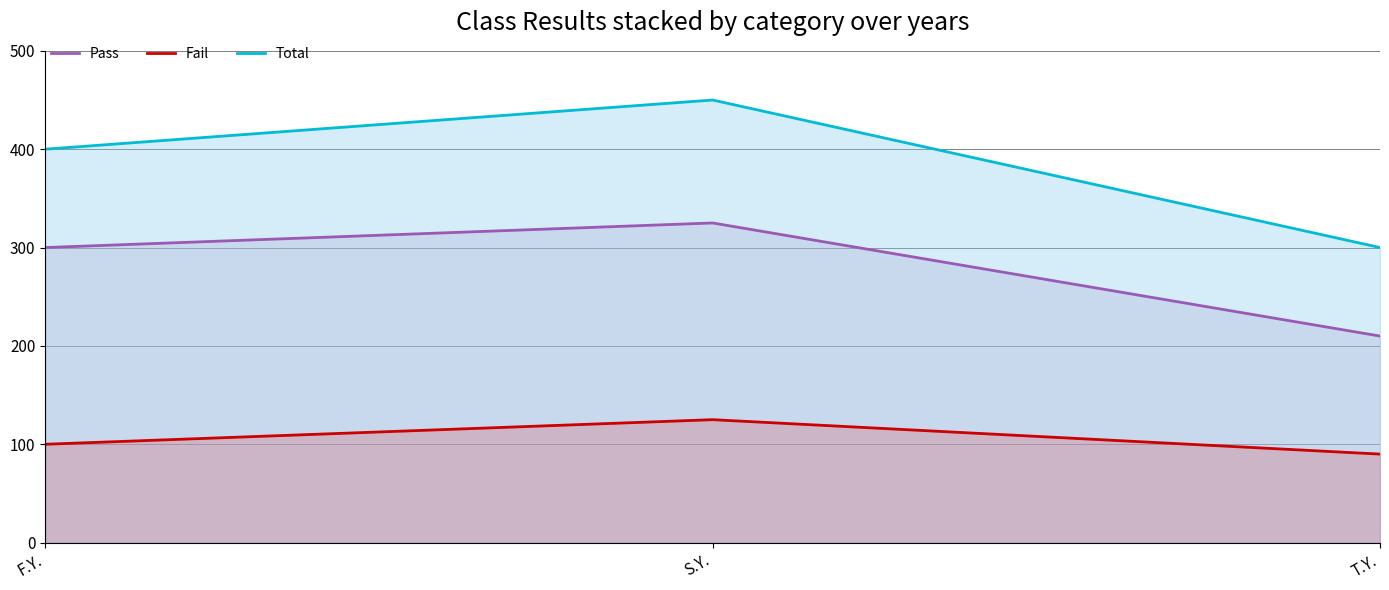

What is the difference between the maximum and minimum values in the Pass series?

115